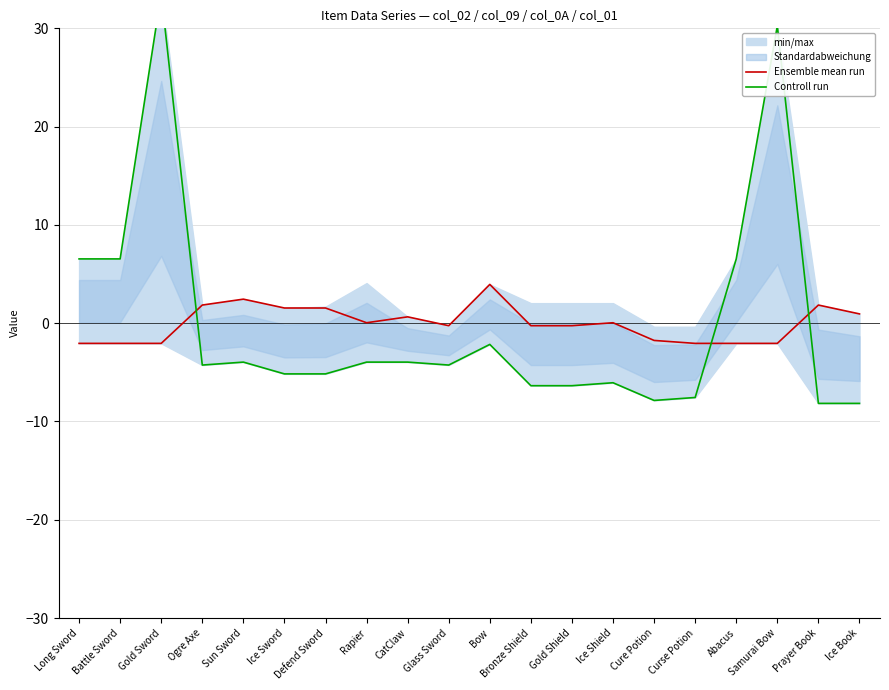

How many data points in Ensemble mean run are above 0?

10